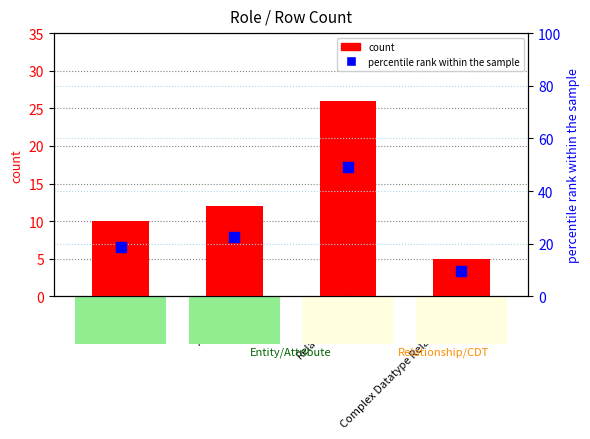

Which series has the widest spread of Y values?

percentile rank within the sample